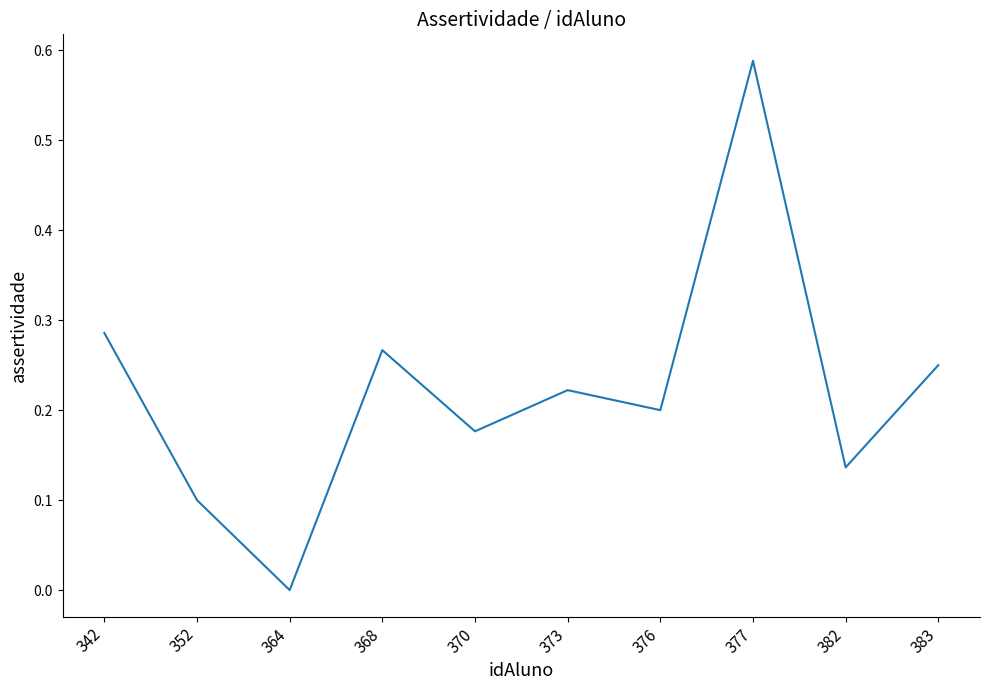

True or false: there are more than 1 points higher than both neighbors.

True